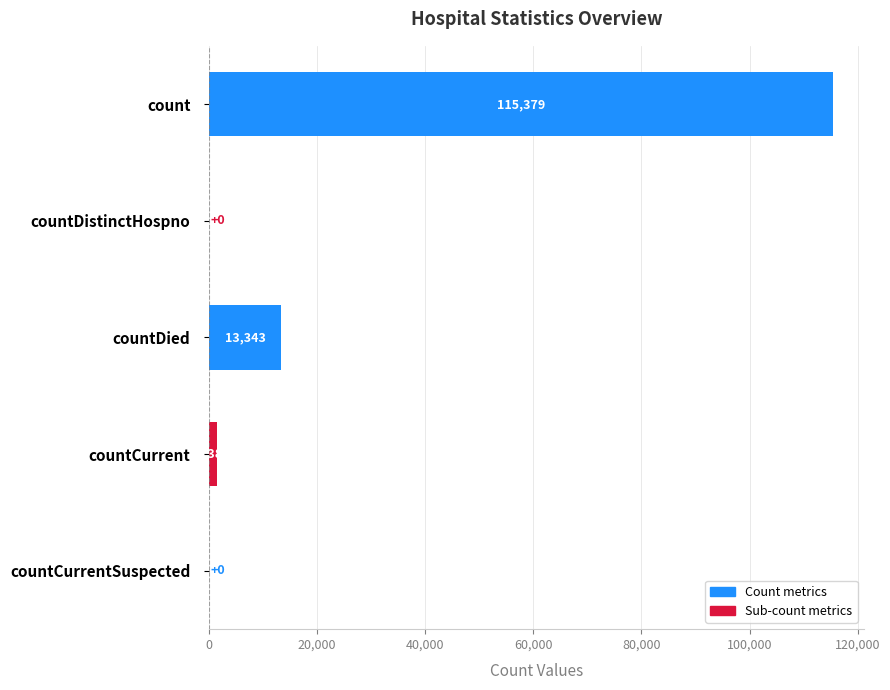

Which category has the highest value across all series?

count